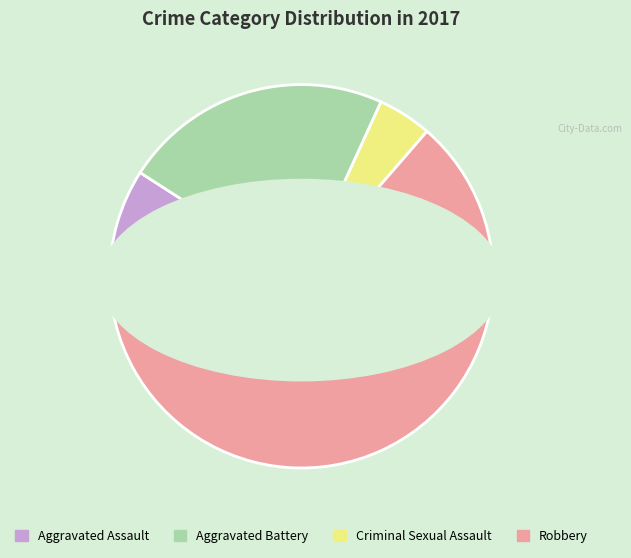

Between Robbery and Aggravated Battery, which is larger?

Robbery